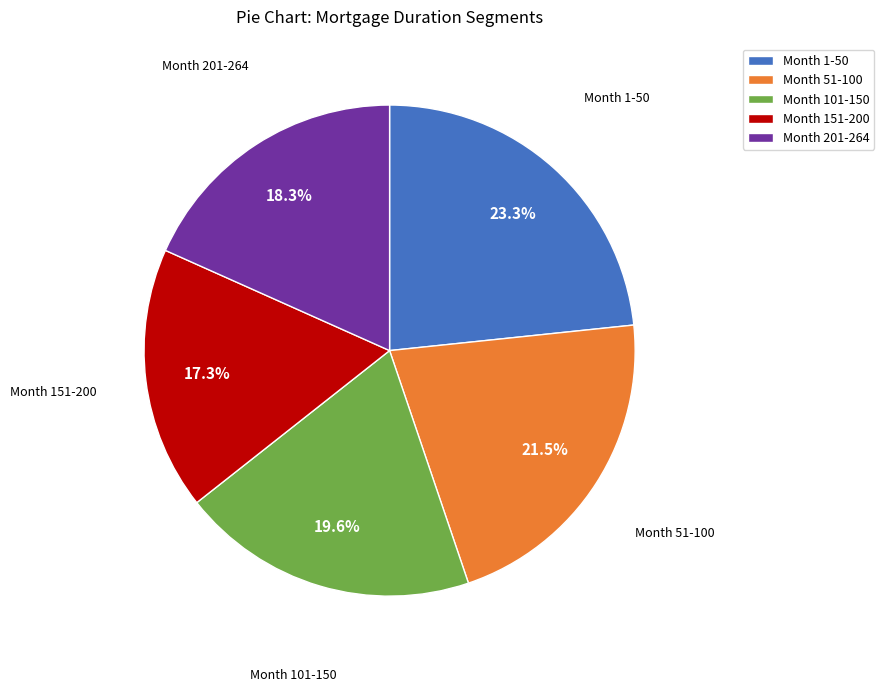

What percentage is NOT represented by Month 201-264?

81.7%